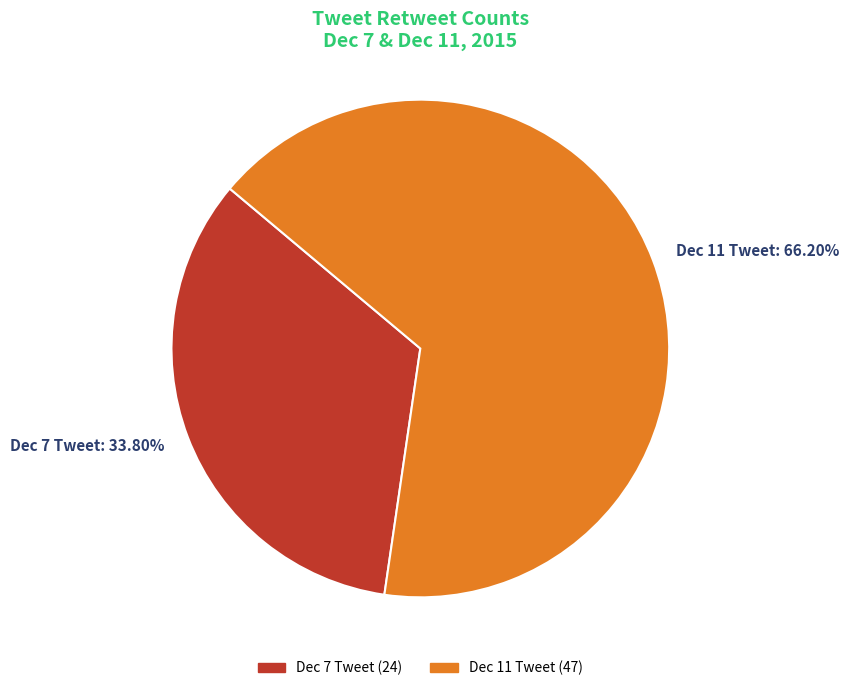

How many segments does this pie chart have?

2